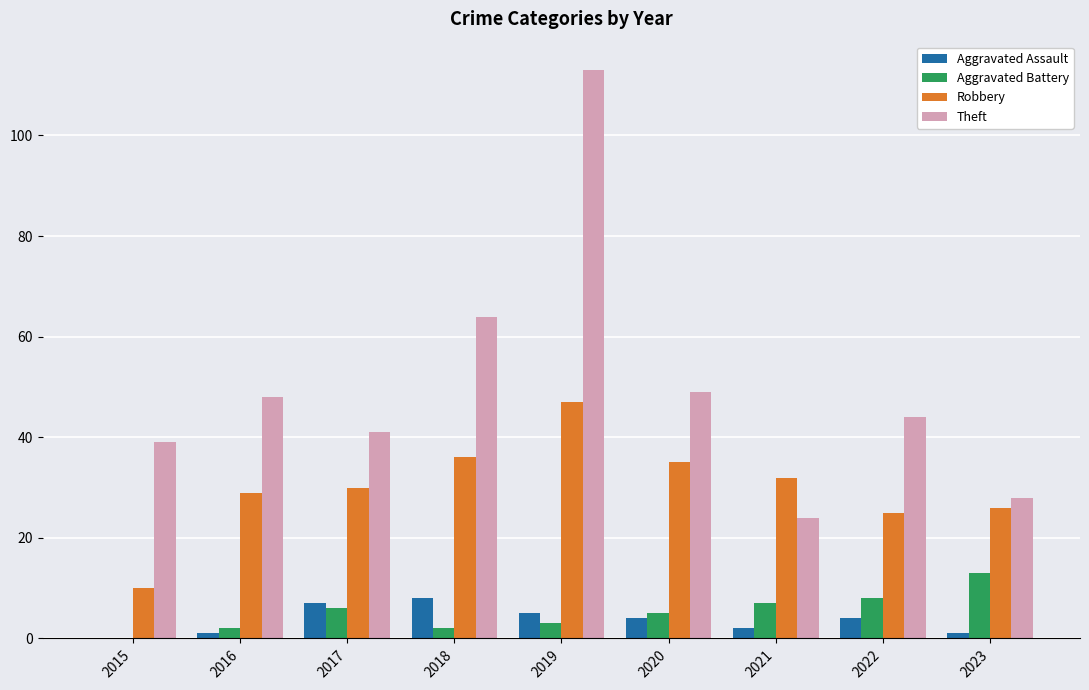

What is the maximum value shown in the chart?

113